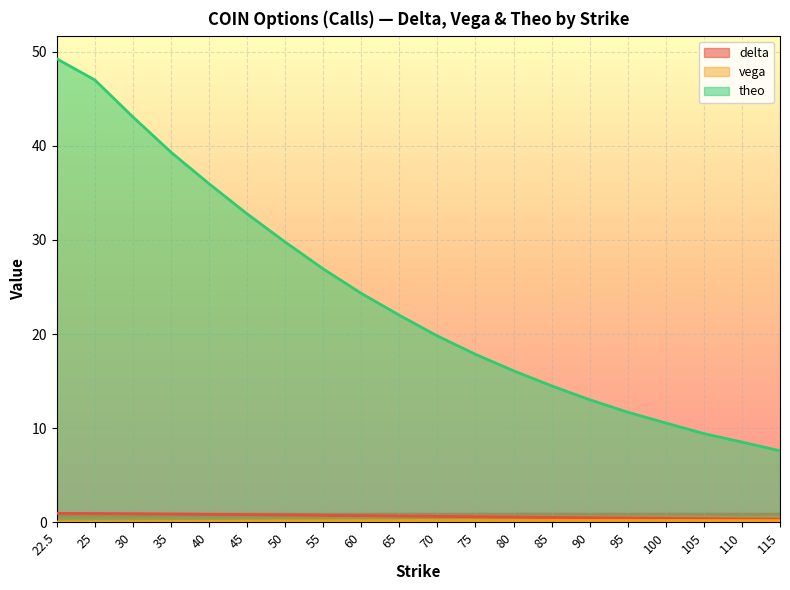

What value does the vega series have at 30?

0.1